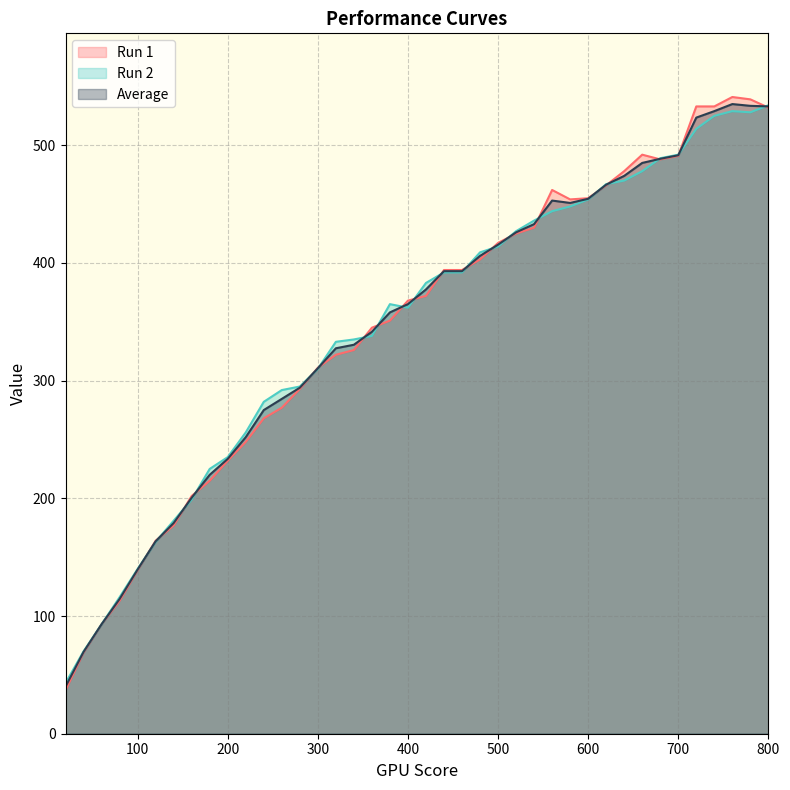

What is the value of the Run 2 point at the 12th from the left?

282.0